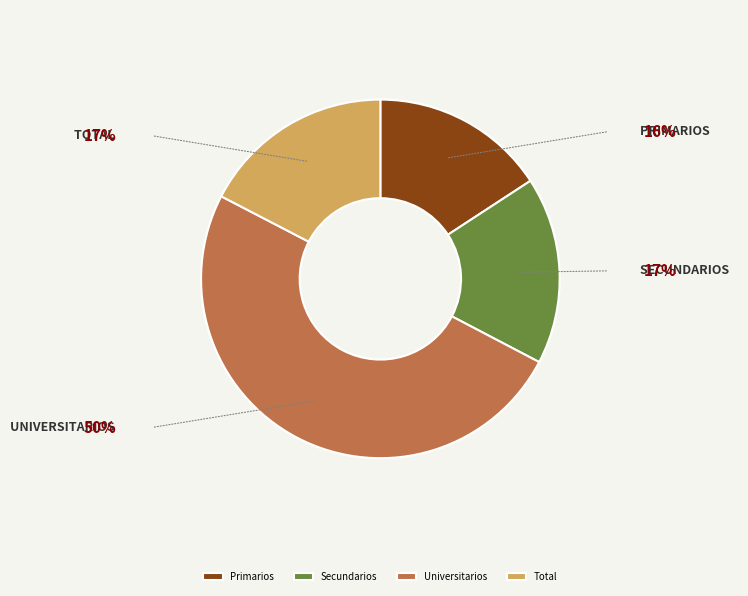

Which slice is the smallest?

Primarios